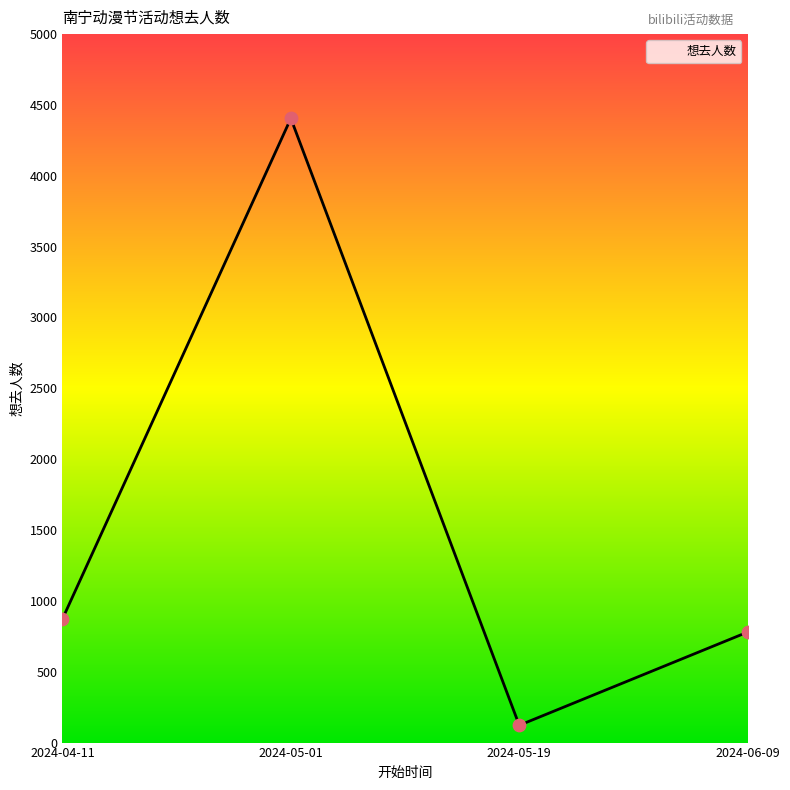

Approximately how many times larger is the value at 2024-06-09 compared to 2024-04-11?

0.9